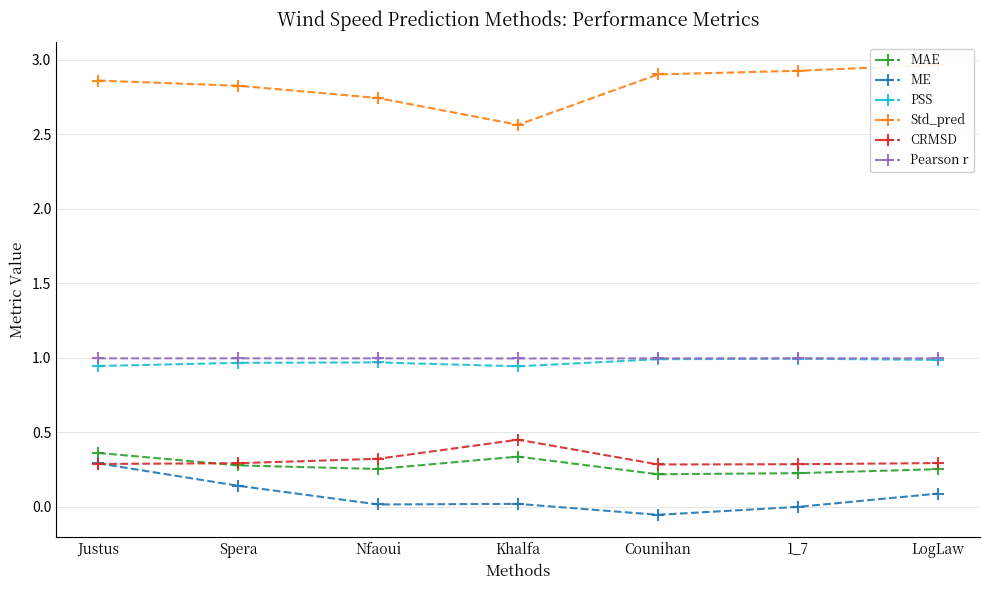

What is the label of the 5th point from the right?

Nfaoui